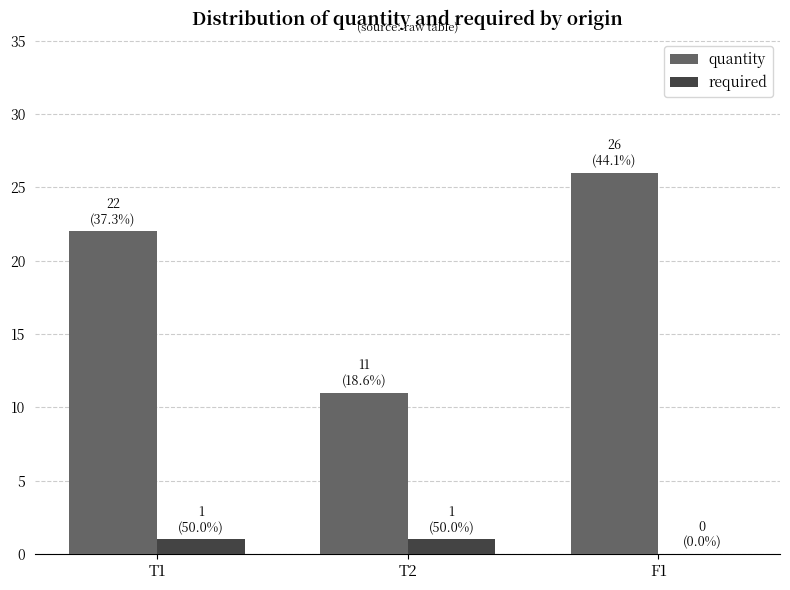

At which category does the chart reach its peak across all series?

F1